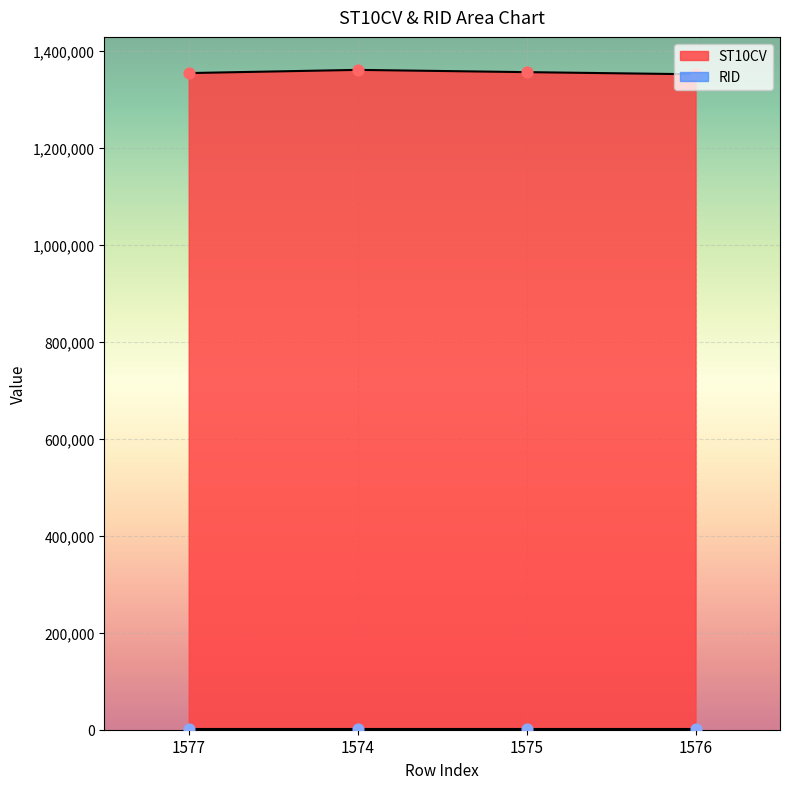

Between 1575 and 1577, which is larger?

1575